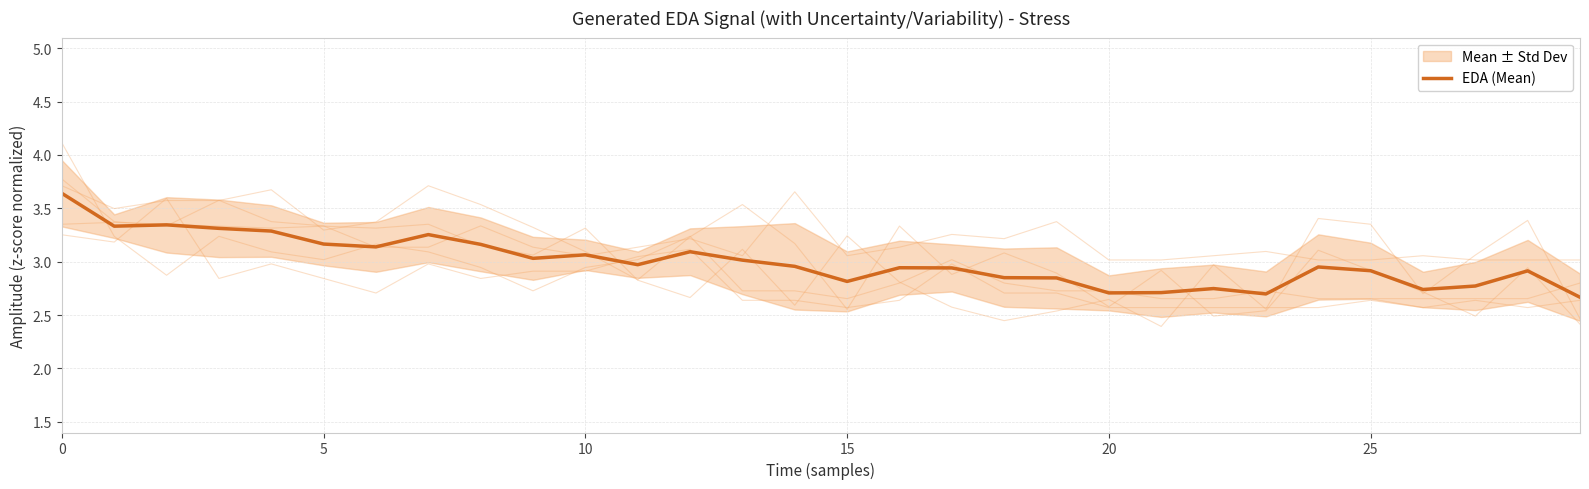

What is the greatest value displayed?

3.6